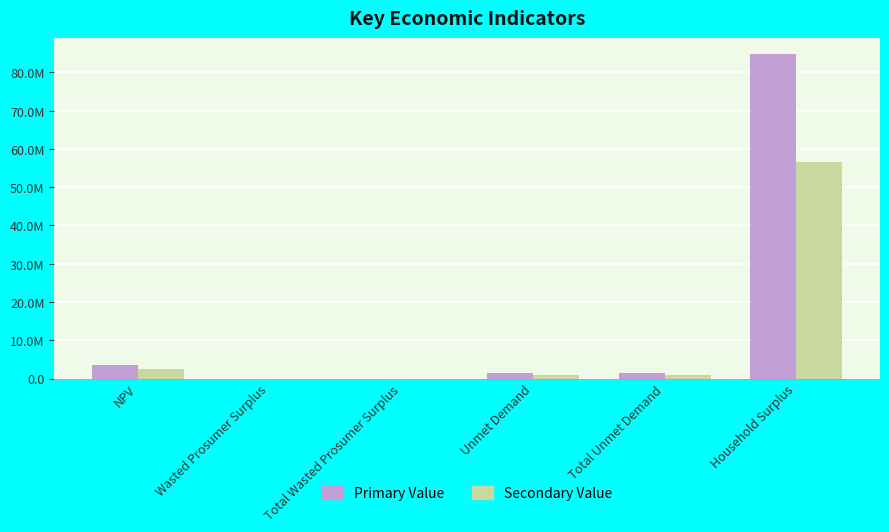

What are all the series names shown in the legend?

Primary Value, Secondary Value